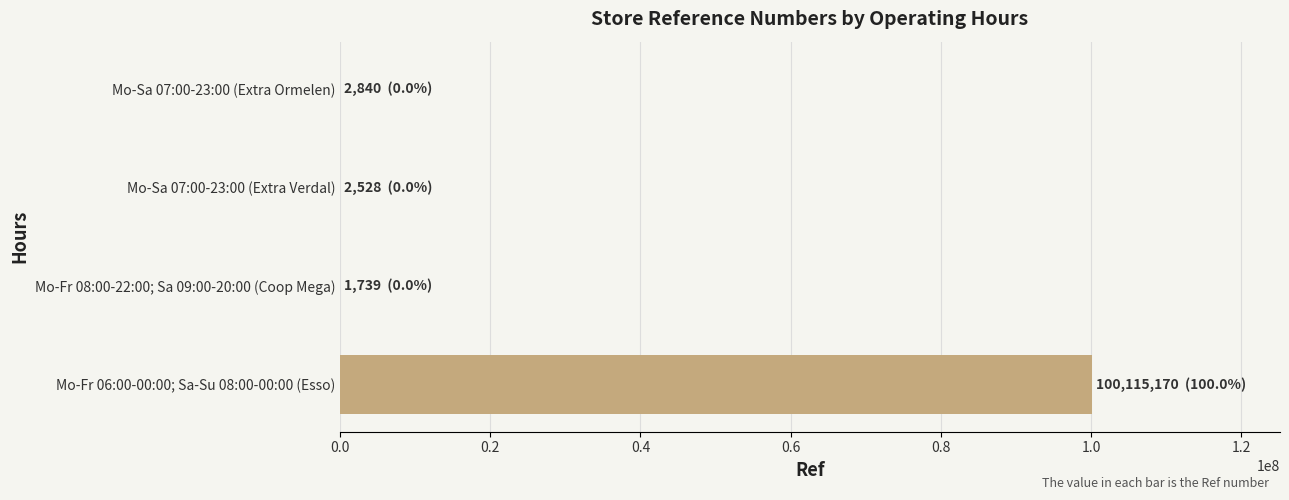

At which category does the chart reach its peak across all series?

Mo-Fr 06:00-00:00; Sa-Su 08:00-00:00 (Esso)